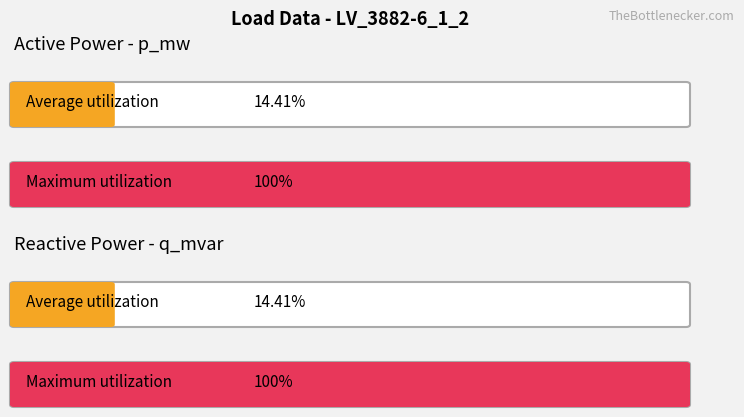

Rank the series at 12 from highest to lowest value.

p_mw, q_mvar